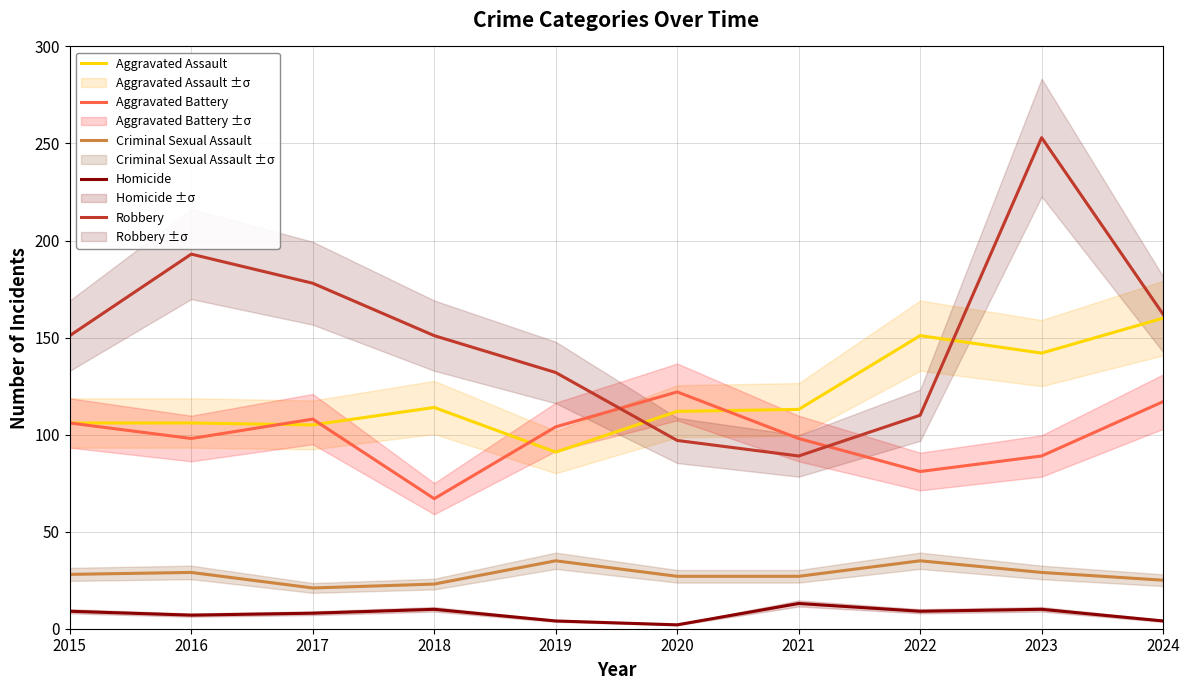

What is the sum of all Homicide values?

76